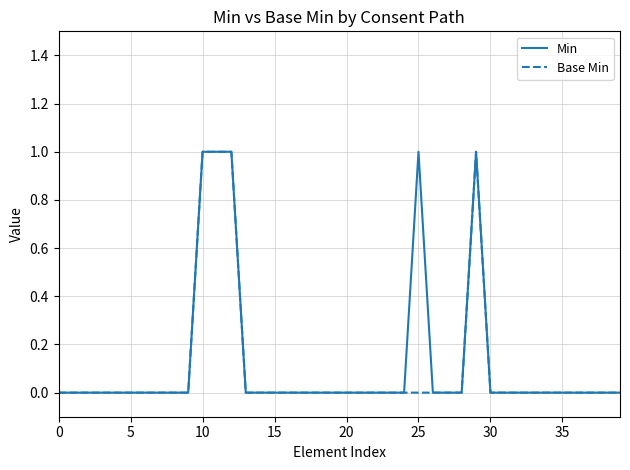

What are all the series names shown in the legend?

Min, Base Min